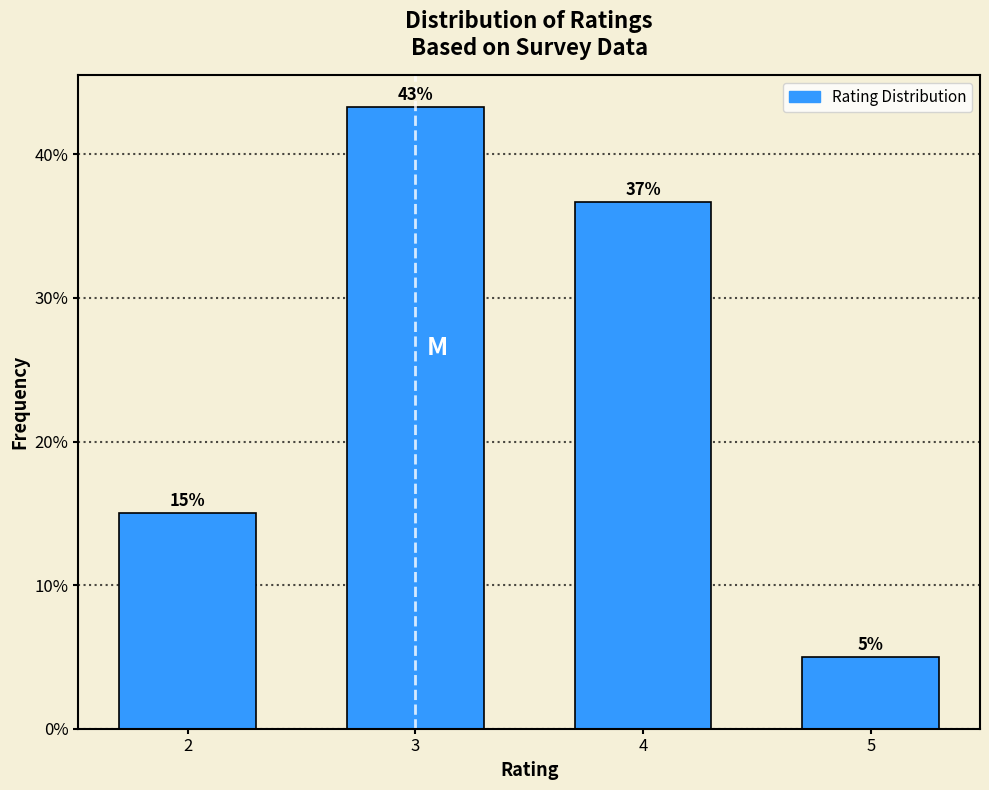

At which label does the data first exceed 36?

3